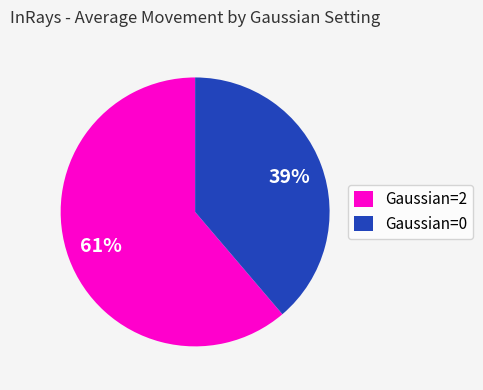

Does any single category account for the majority?

Yes